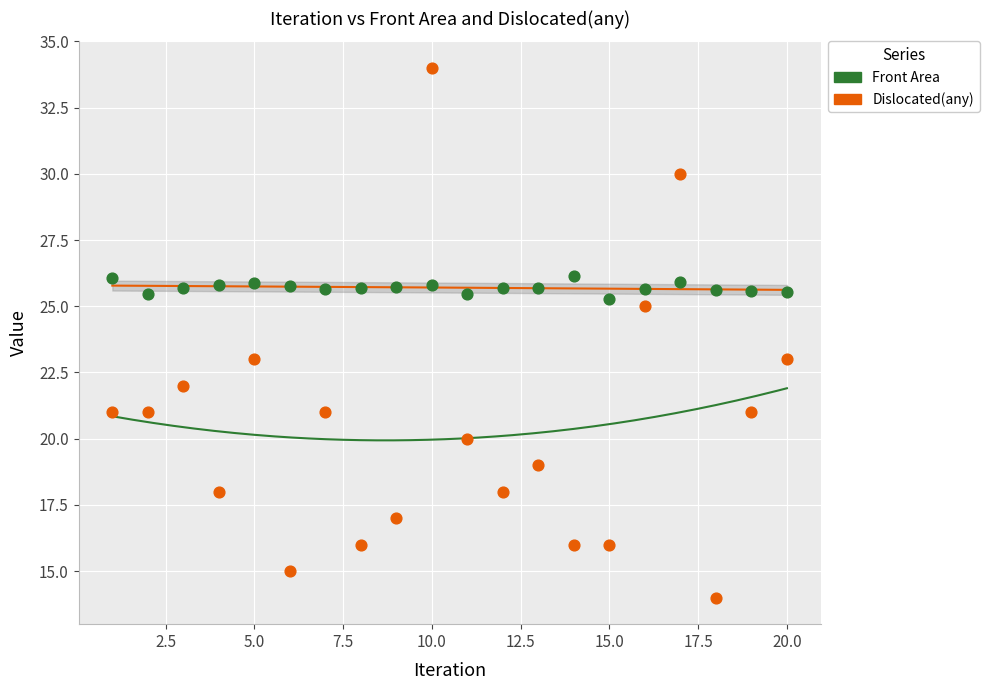

What are all the series names shown in the legend?

Front Area, Dislocated(any)